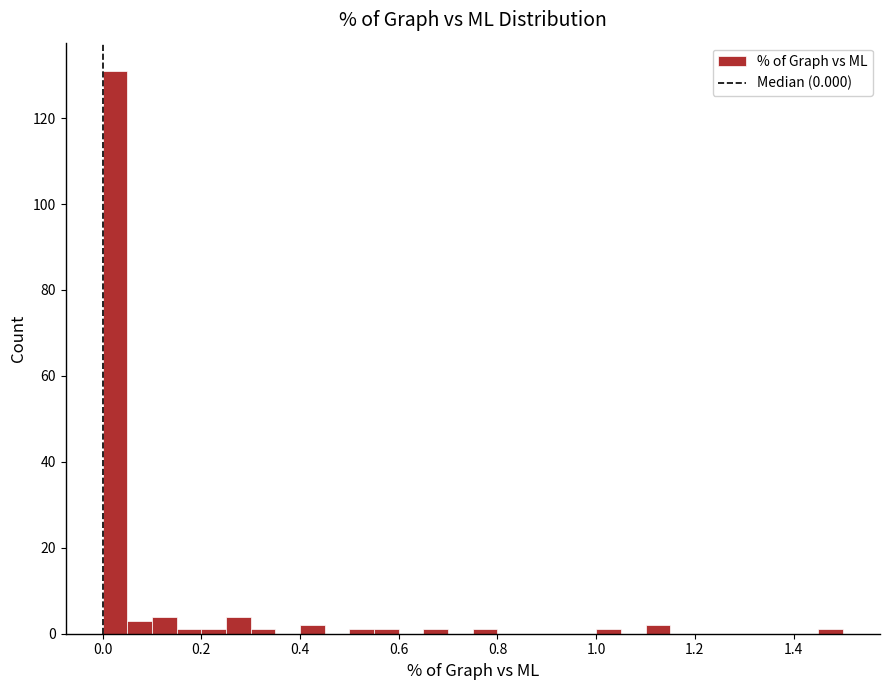

Around what value on the x-axis is the tallest bar? Give the approximate position of its centre, as read against the axis.

0.02